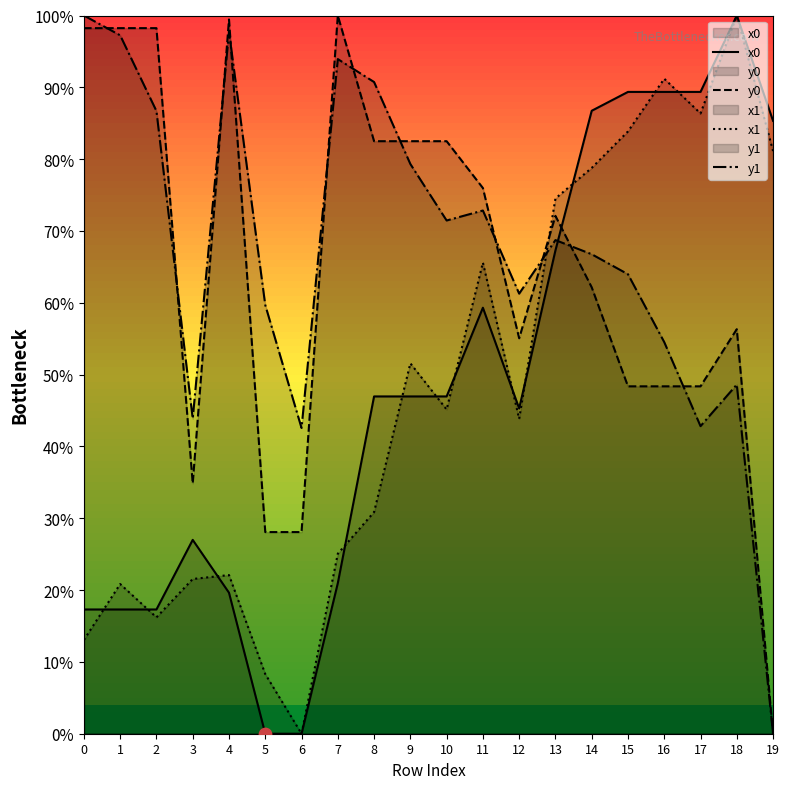

At how many categories does at least one series exceed 16?

20